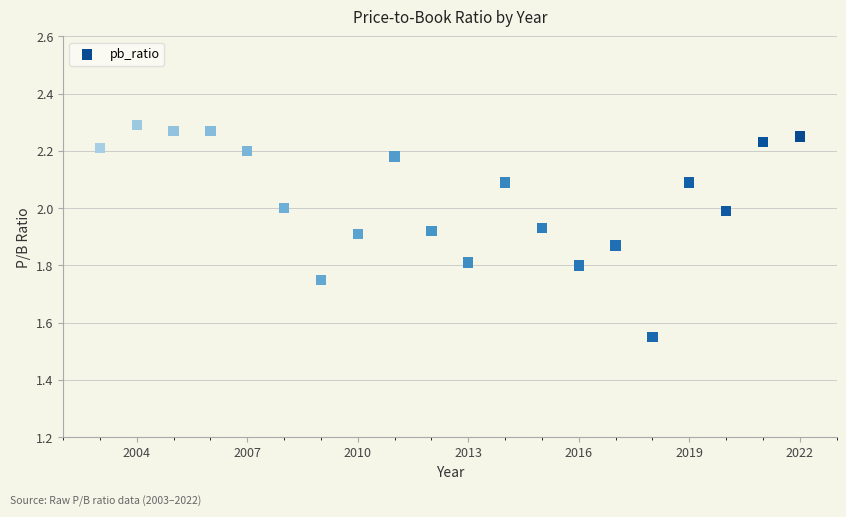

What is the range of X values (max minus min)?

19.0